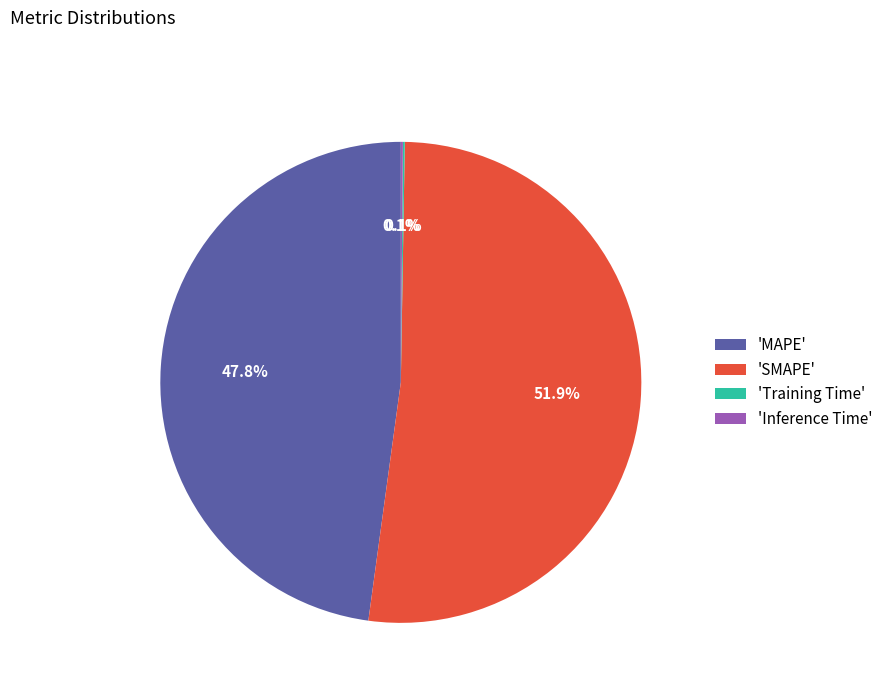

To the nearest percent, what is the average slice percentage?

25%